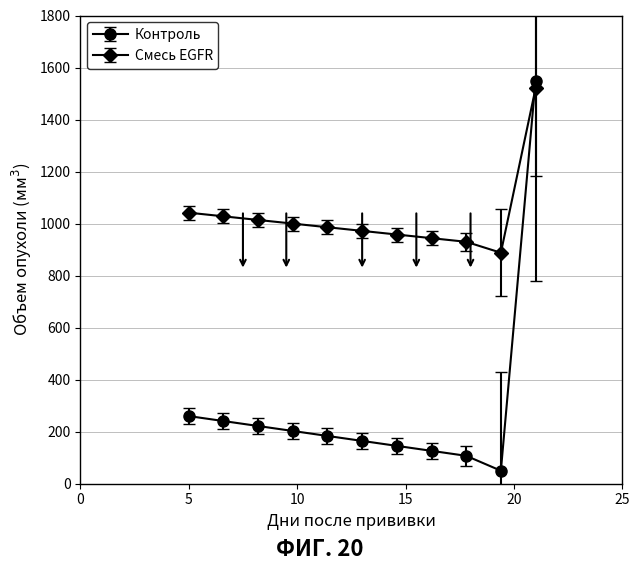

Rank the series by their average value, from highest to lowest.

Смесь EGFR, Контроль